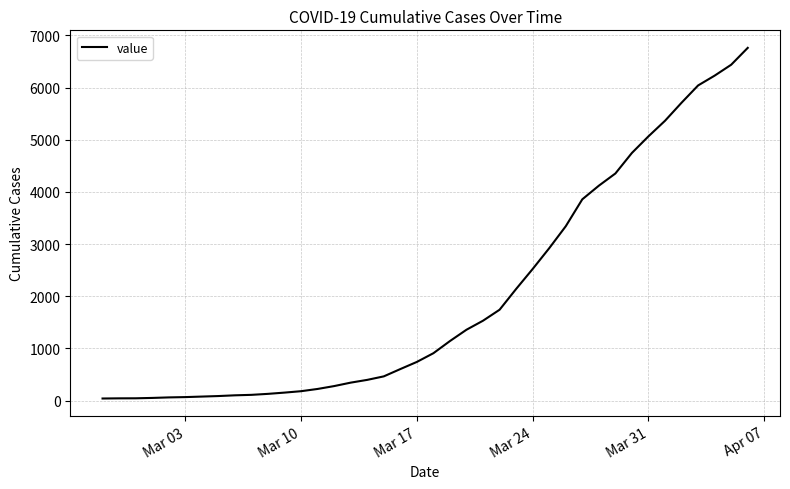

What is the sum of all values?

80503